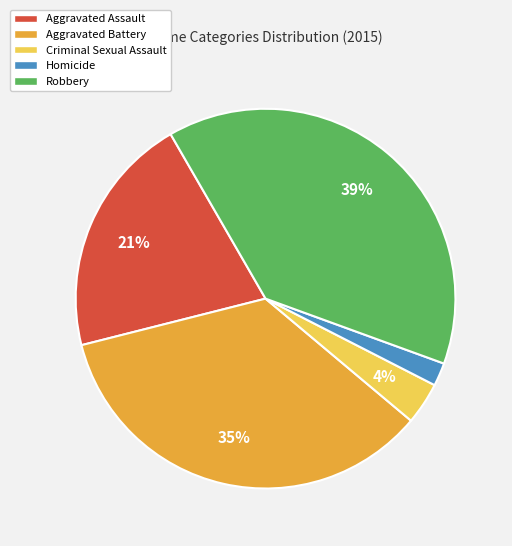

To the nearest percent, what portion does Robbery represent?

39%